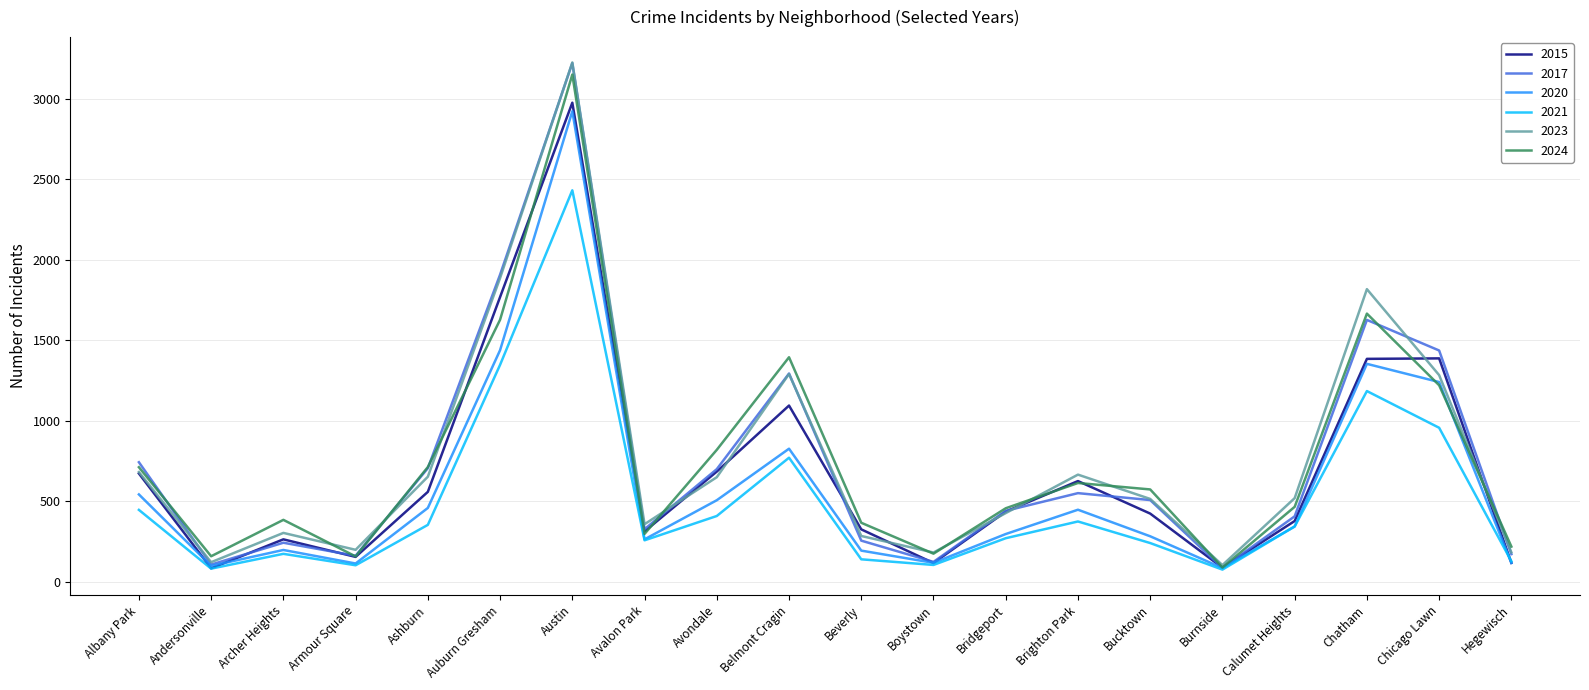

At which label does 2024 reach its peak?

Austin